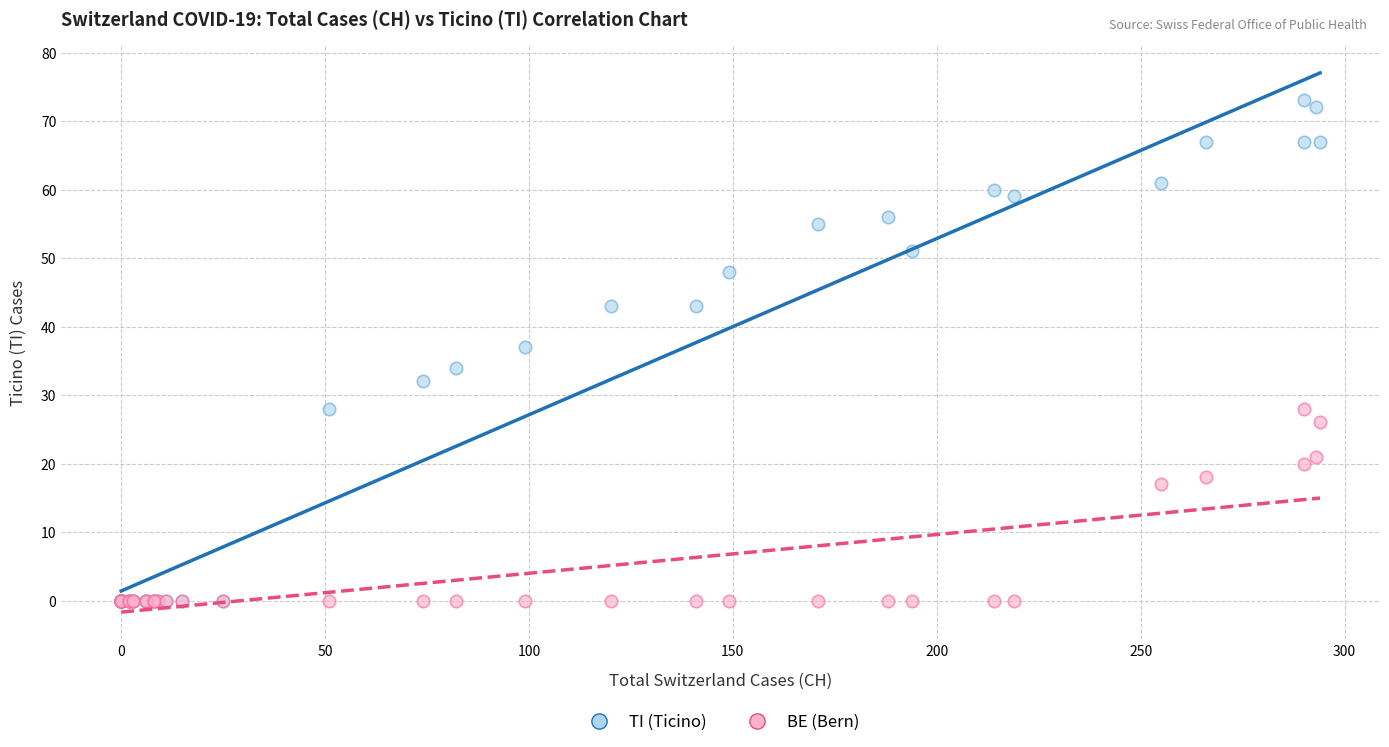

Across all series, what Y value is closest to 36?

37